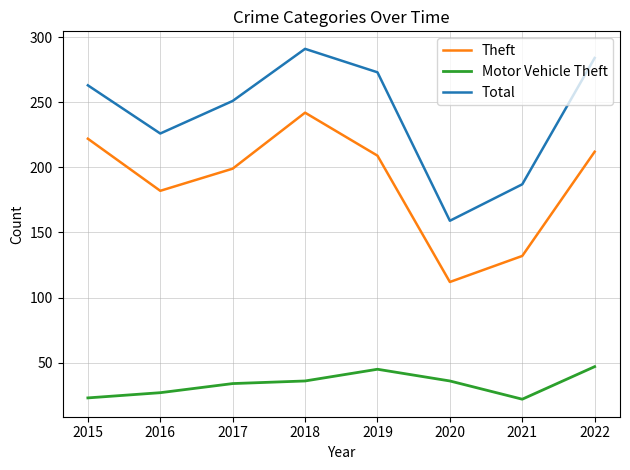

What value does the Theft series have at 2020?

112